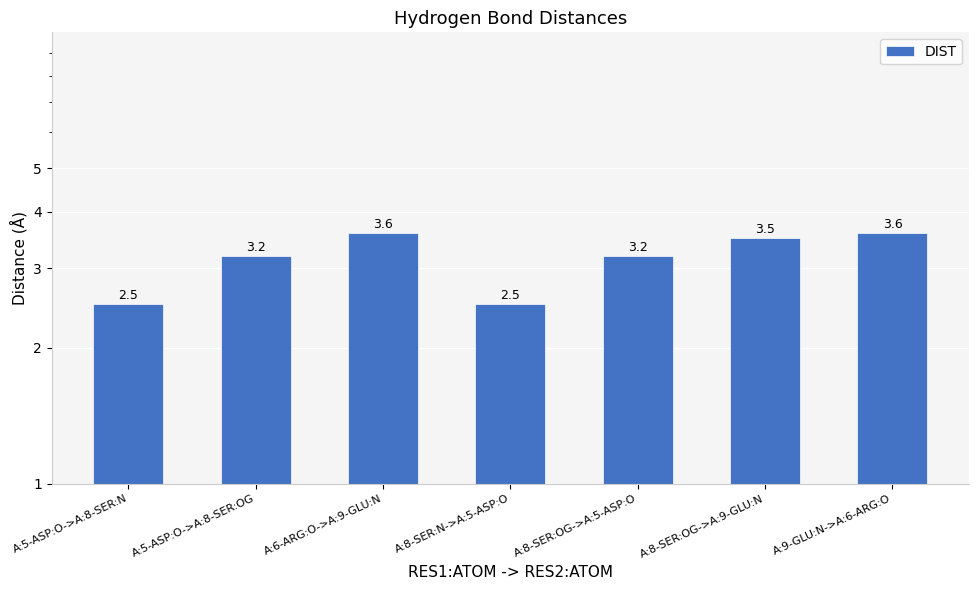

The value at A:8-SER:N->A:5-ASP:O is 2.5. True or false?

True